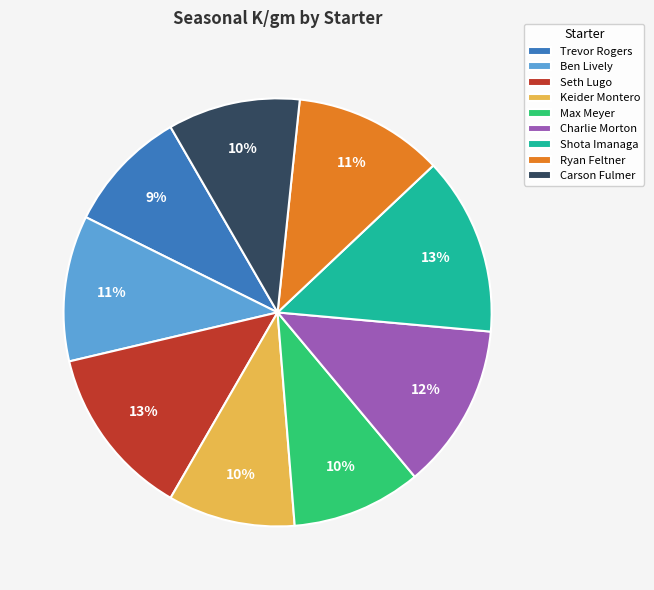

To the nearest percent, what is the combined percentage of Seth Lugo and Keider Montero?

23%